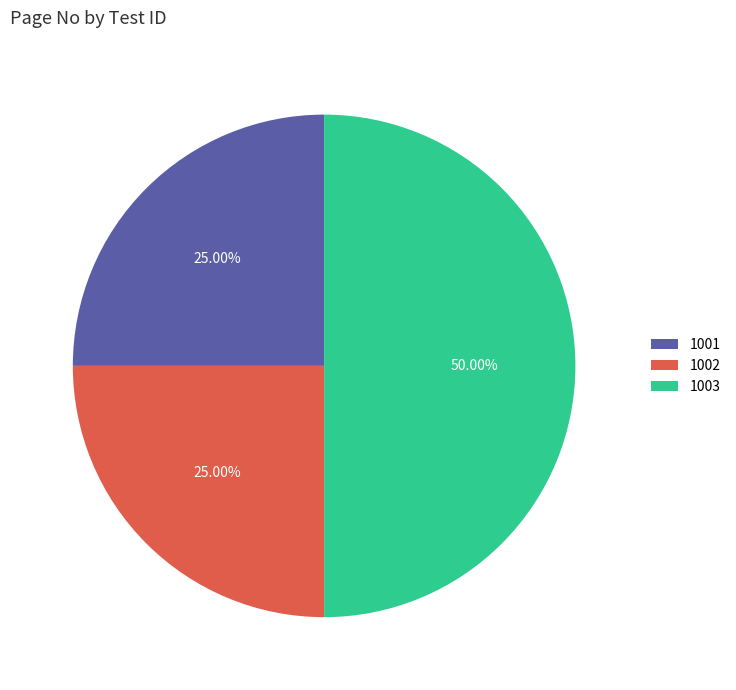

Is 1001 the majority of the pie?

No